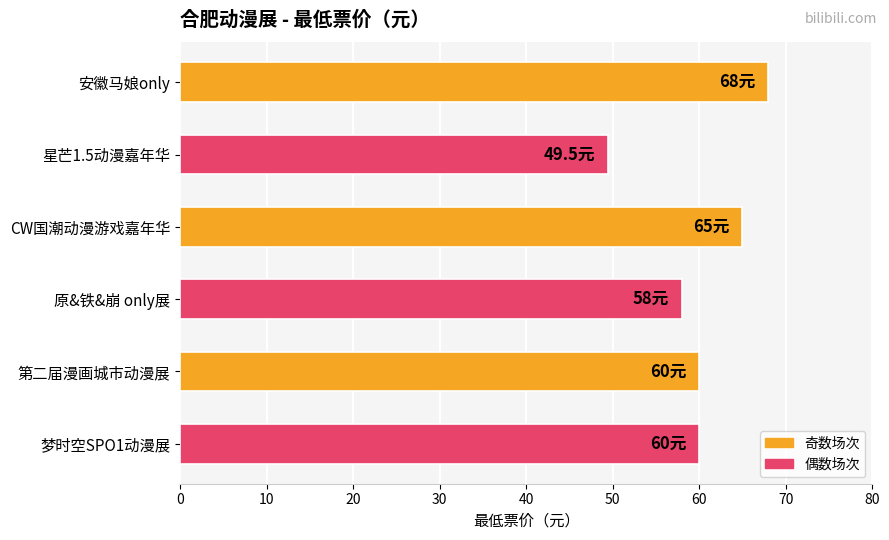

Which category has the lowest value across all series?

星芒1.5动漫嘉年华